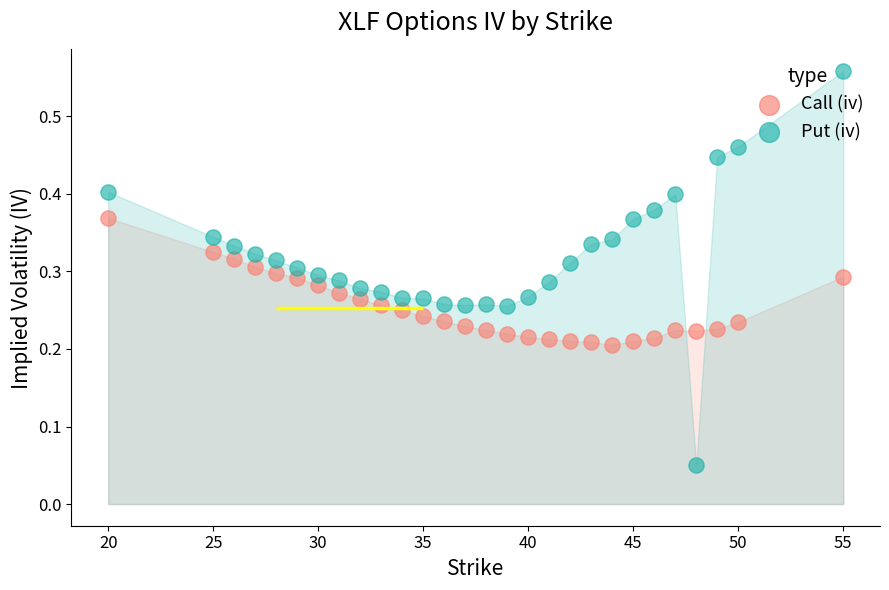

Which series has the largest total across all categories?

Put (iv)